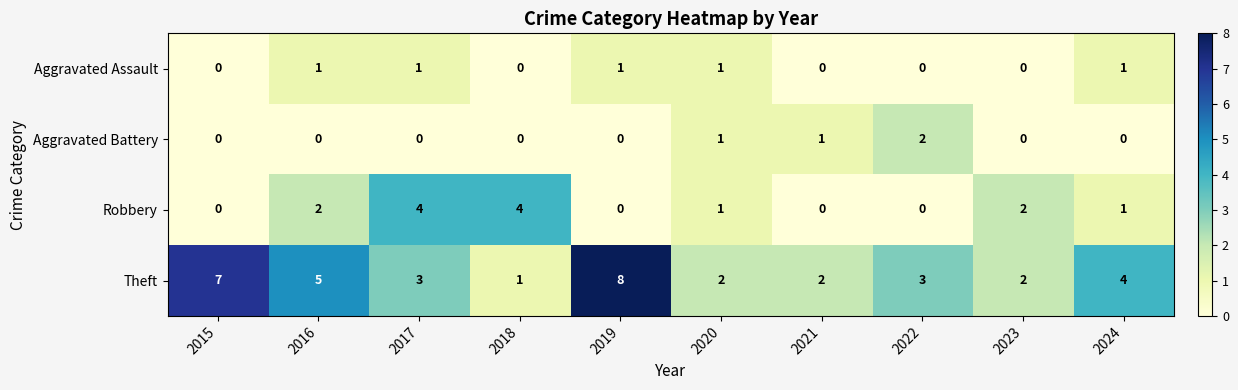

The value of Aggravated Assault at 2016 is 2. True or false?

False